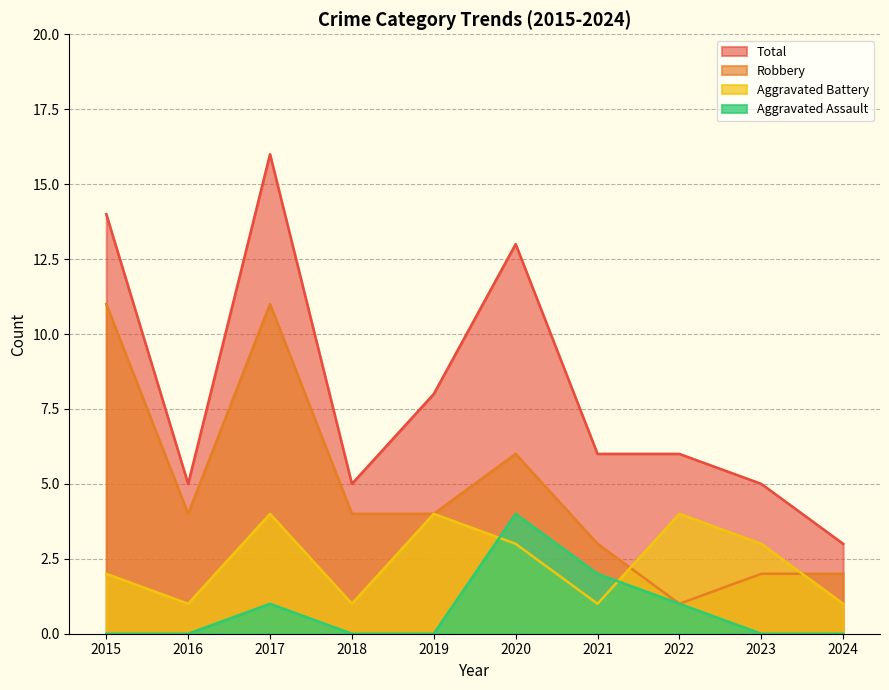

Reading left to right, extract all data points from this chart.

Aggravated Assault: 0	0	1	0	0	4	2	1	0	0
Aggravated Battery: 2	1	4	1	4	3	1	4	3	1
Robbery: 11	4	11	4	4	6	3	1	2	2
Total: 14	5	16	5	8	13	6	6	5	3